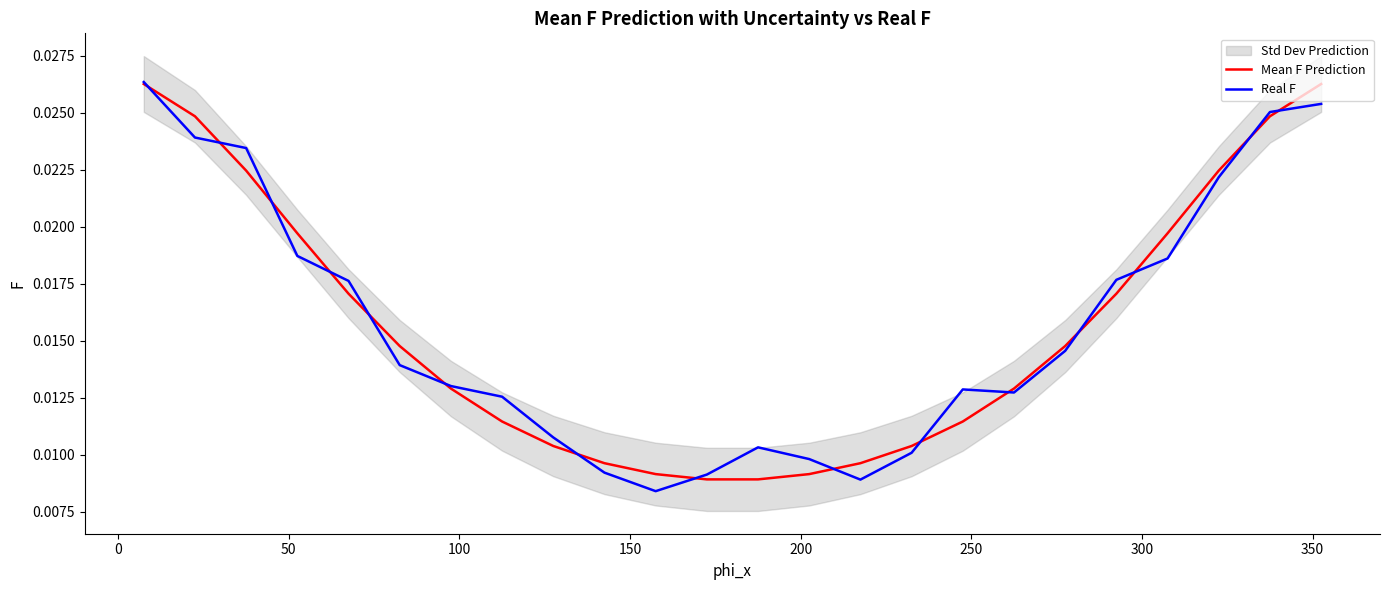

How many interior local peaks does the Real F series have?

2